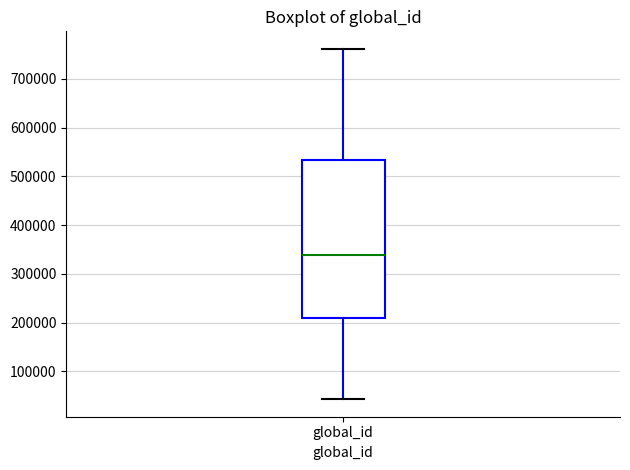

Where does the median line of the box for global_id sit on the y-axis? The values are not printed on the chart, so give them approximately, as read against the axis.

340000